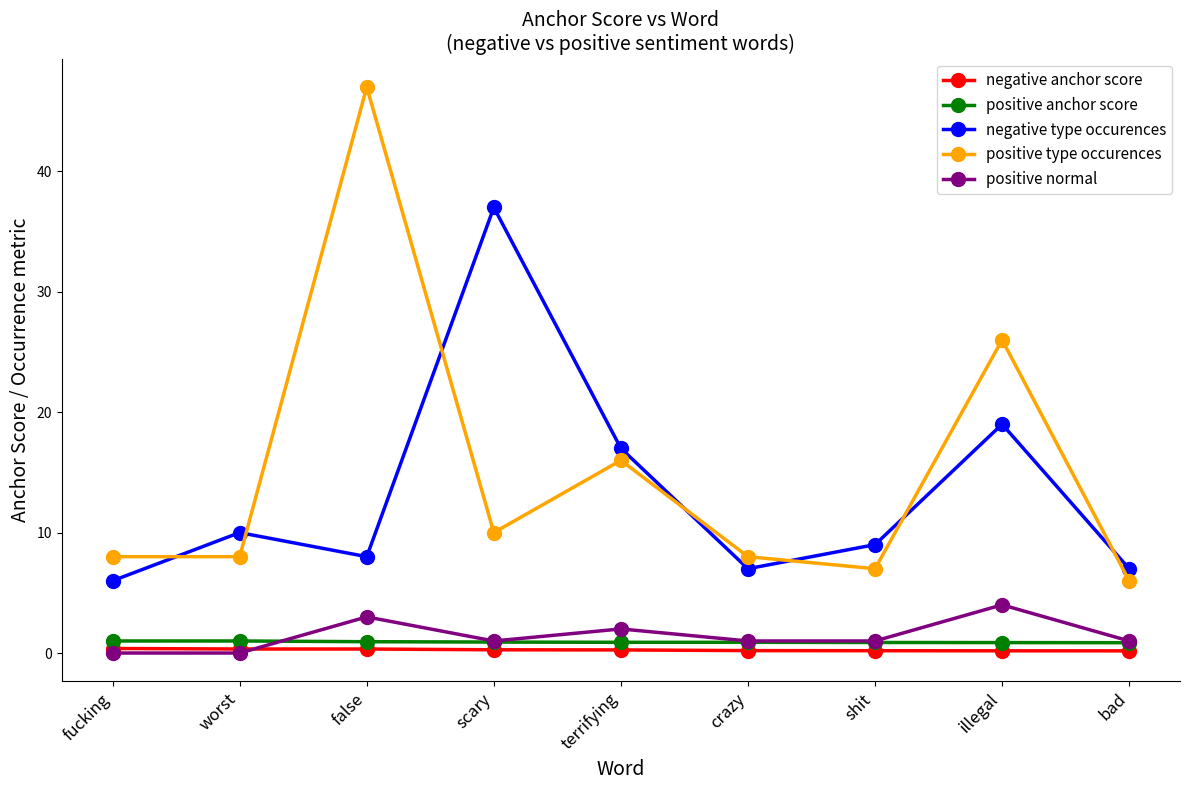

What is the difference between the second highest and minimum values in the positive normal series?

3.0